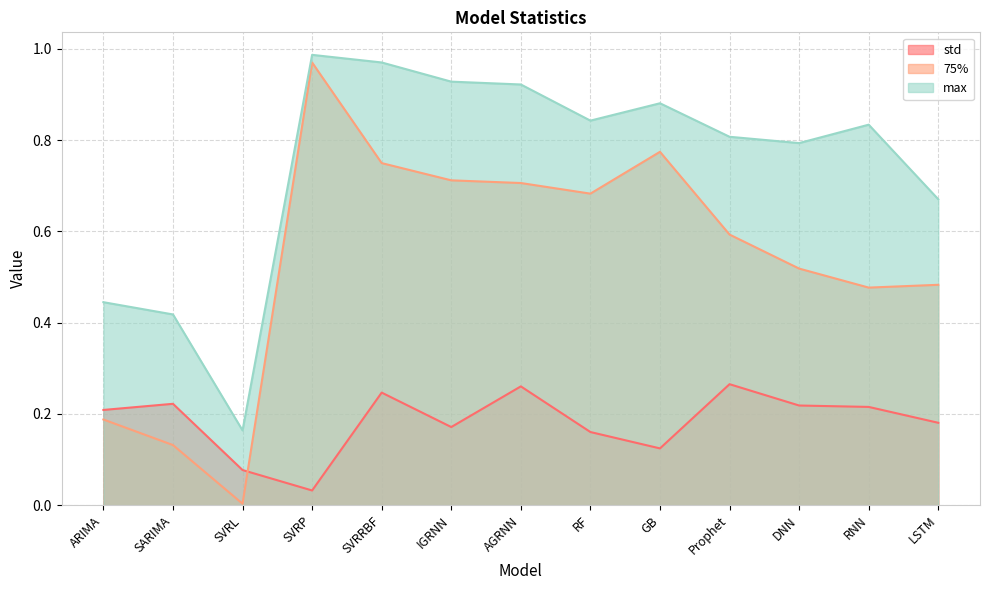

What is the difference between the highest and lowest values at AGRNN?

0.7